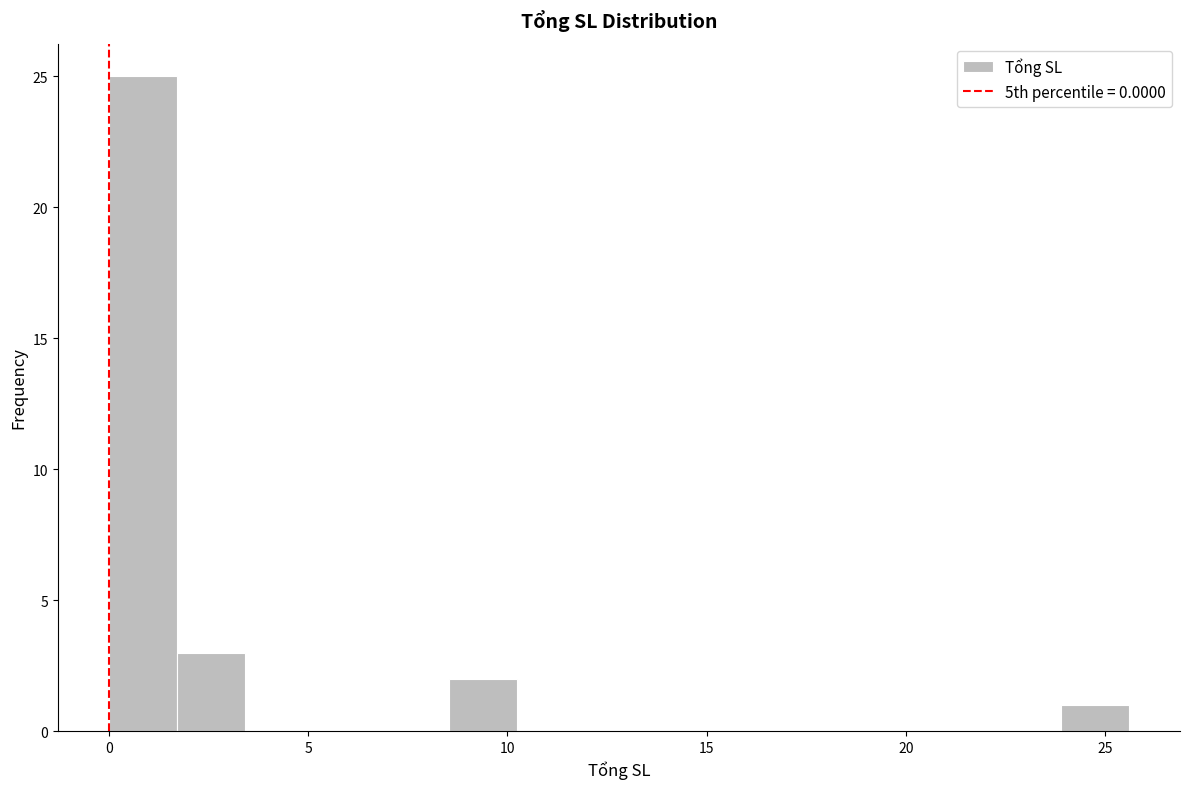

Read against the x-axis, roughly where is the centre of the tallest bar?

1.0